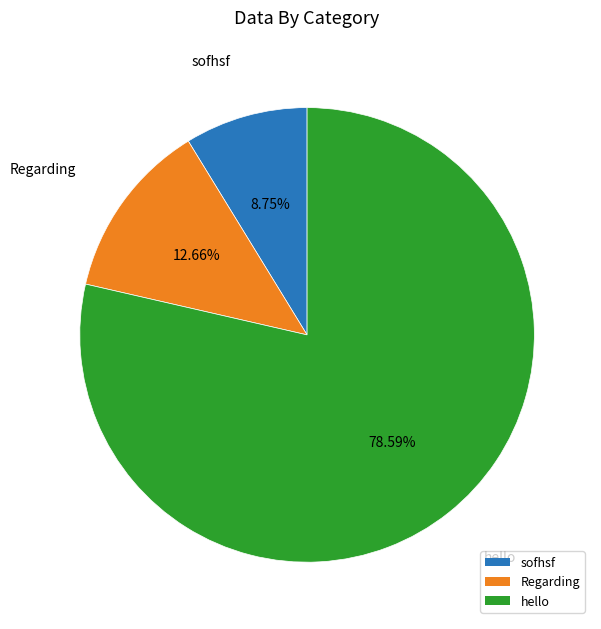

What is the ratio of the value at hello to the value at sofhsf?

9.0